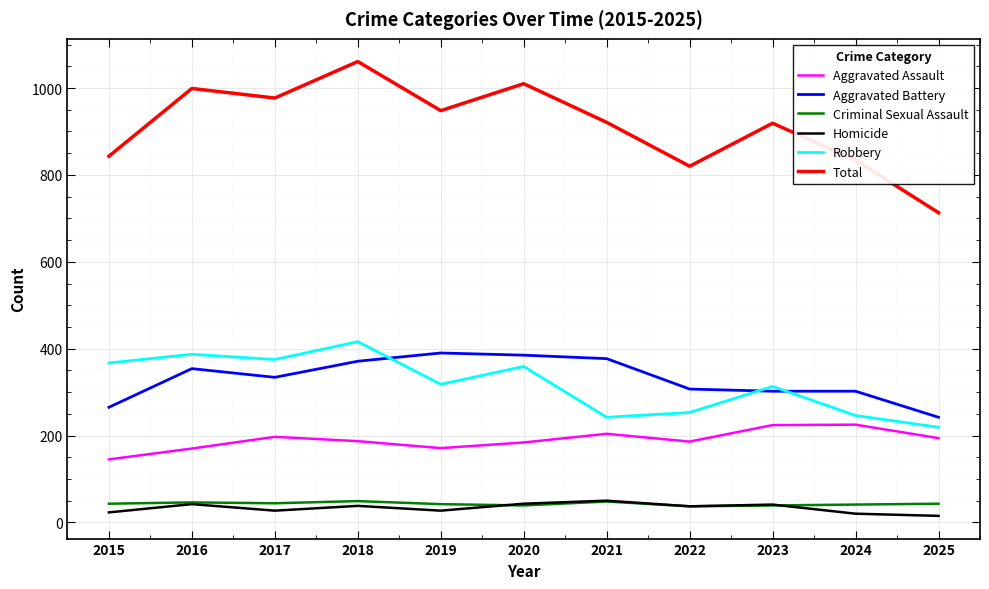

What is the spread (max minus min) of values at 2023?

880